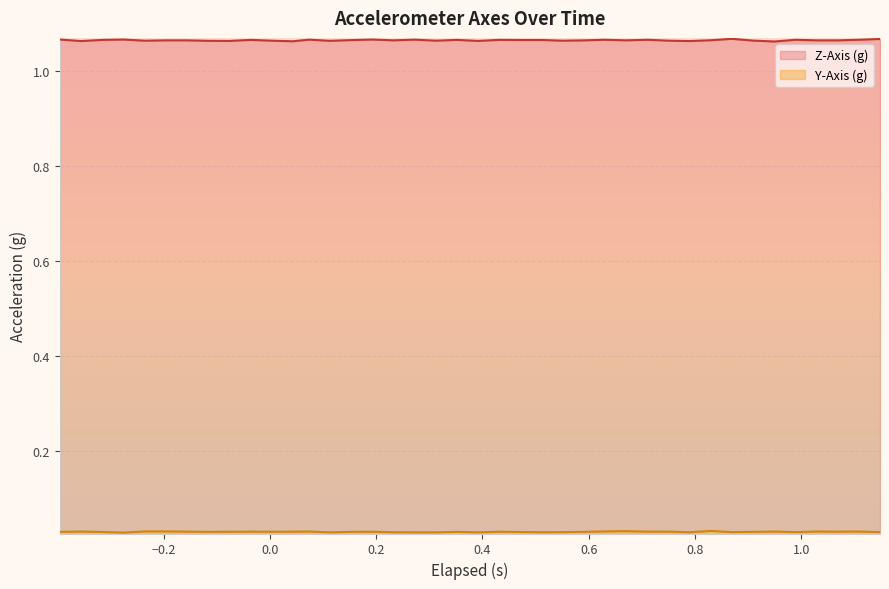

The Z-Axis (g) series shows 1.7 at 30. True or false?

False